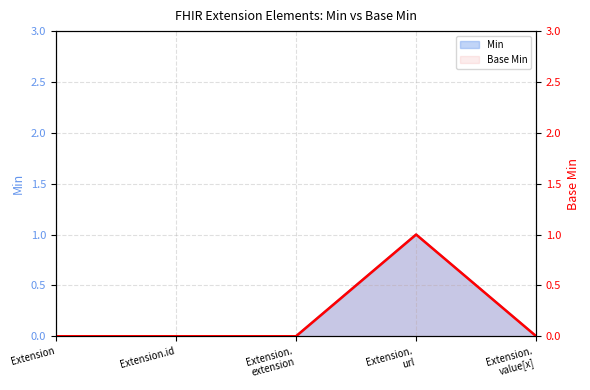

The Min series shows -1 at Extension. value[x]. True or false?

False